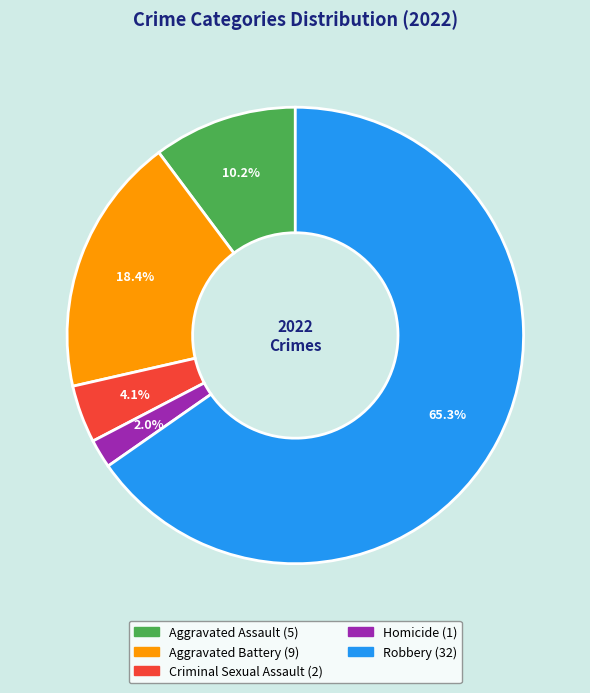

True or false: Aggravated Battery accounts for 28% of the total.

False